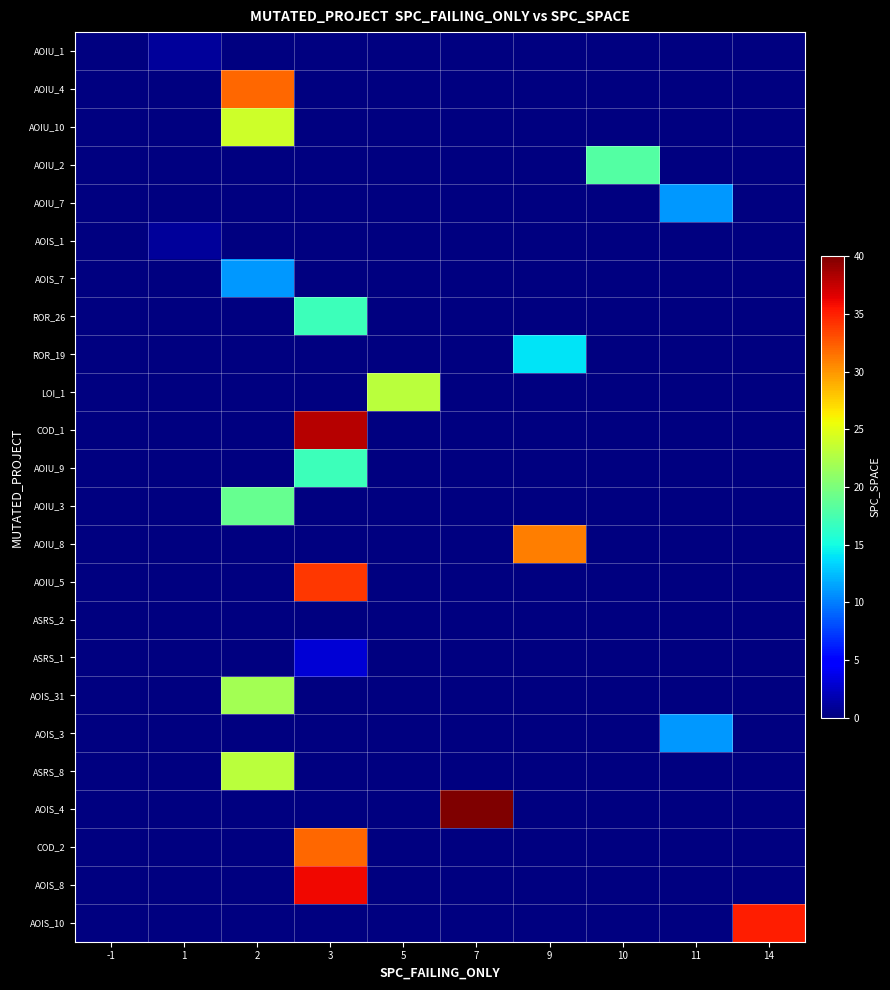

Is it true that ROR_26 equals 17.0 at 3?

True